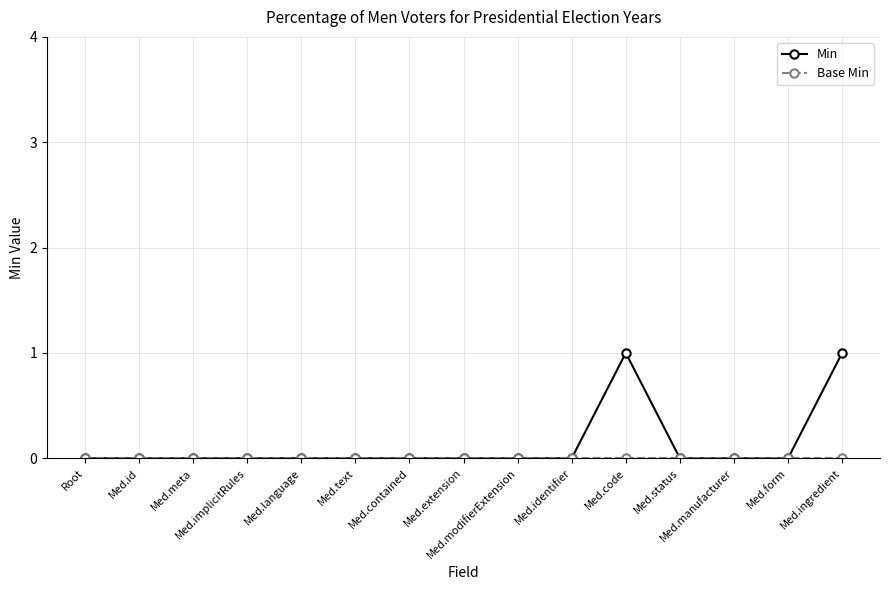

Which series has the largest range (max minus min)?

Min